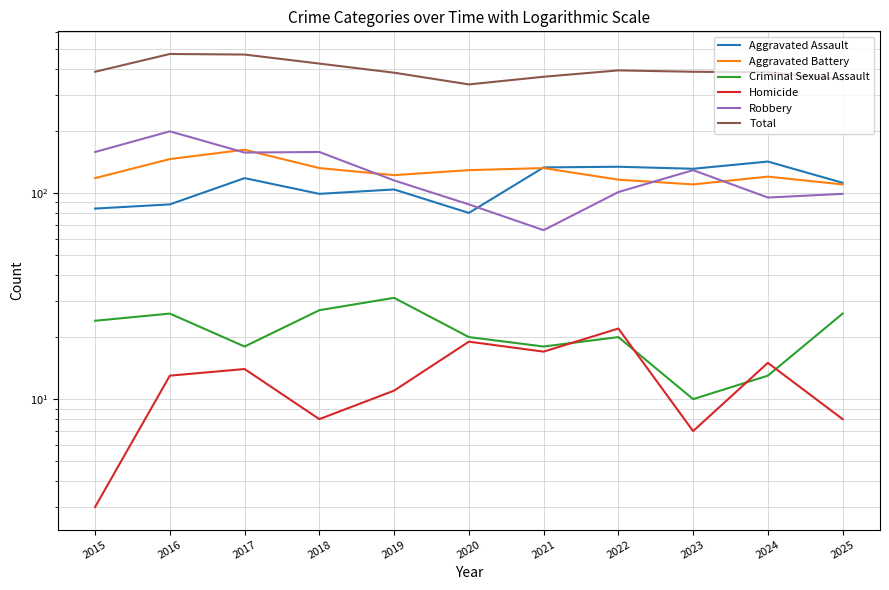

The Homicide series shows 6 at 2019. True or false?

False